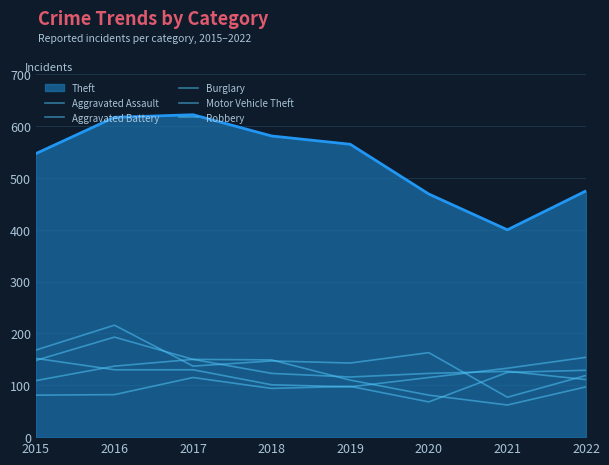

Is this an area chart (filled region under the line)?

Yes